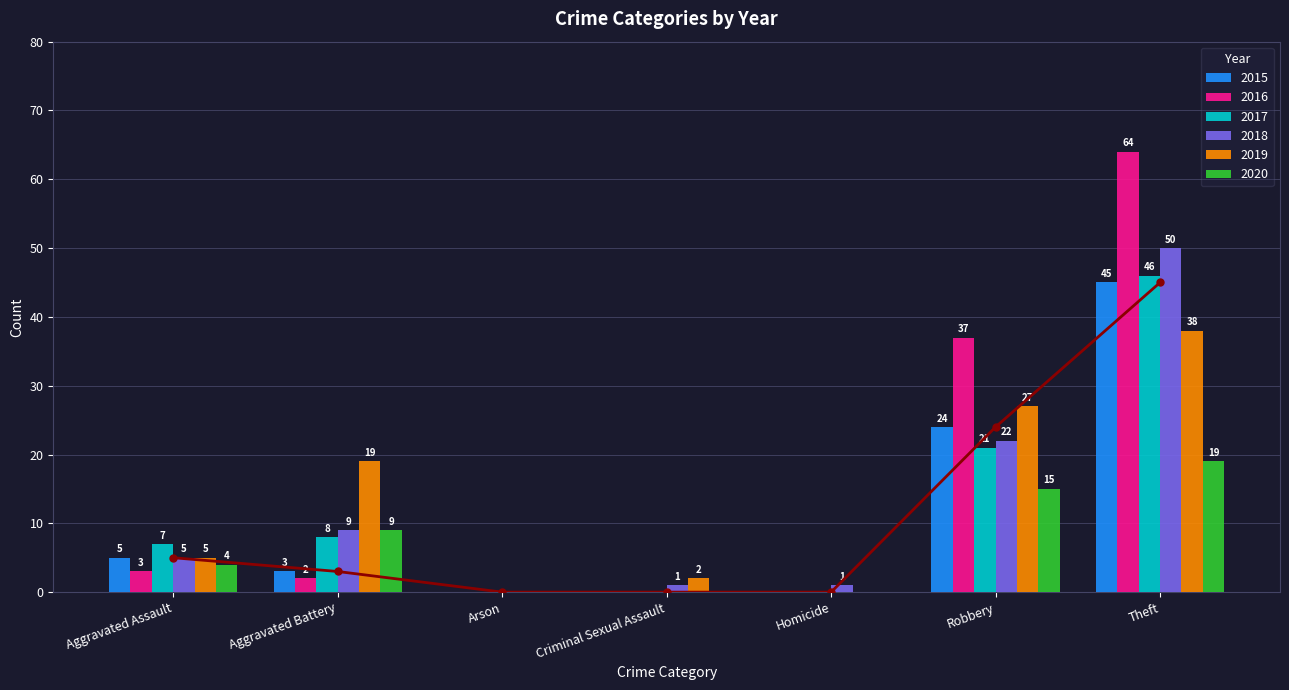

What is the difference between the highest and lowest values at Aggravated Battery?

17